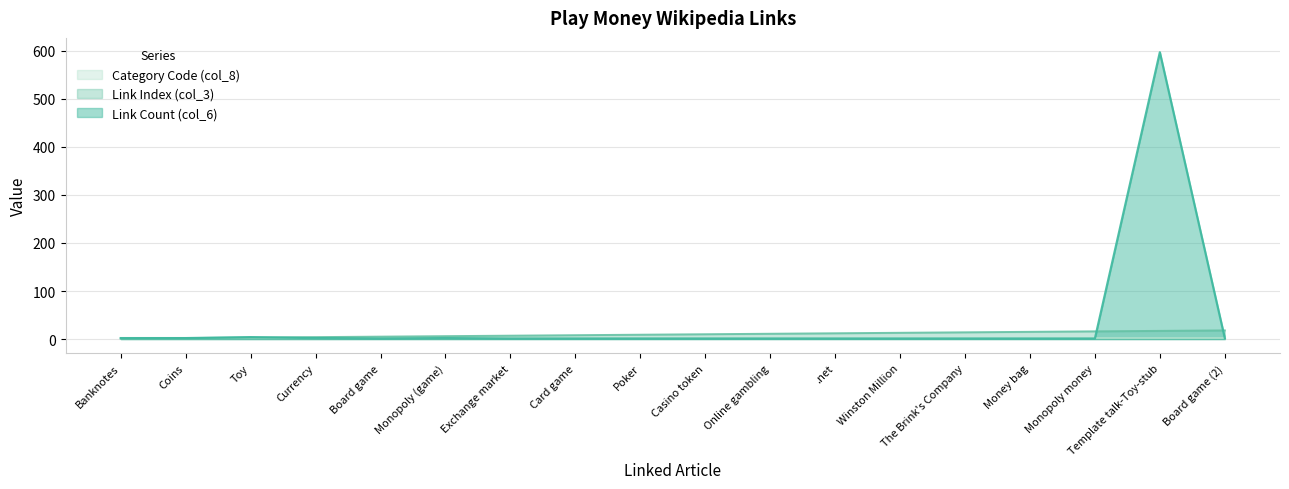

After their last crossing, which series has the higher values: Link Index (col_3) or Link Count (col_6)?

Link Index (col_3)